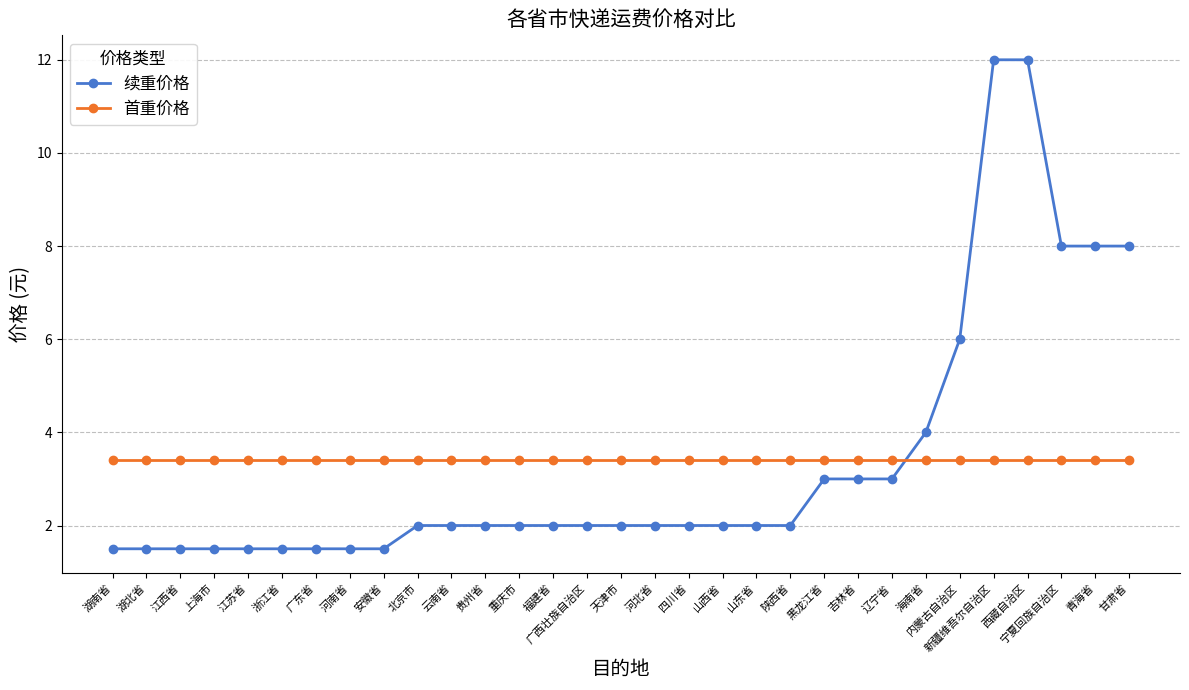

What is the label of the 19th point from the right?

重庆市